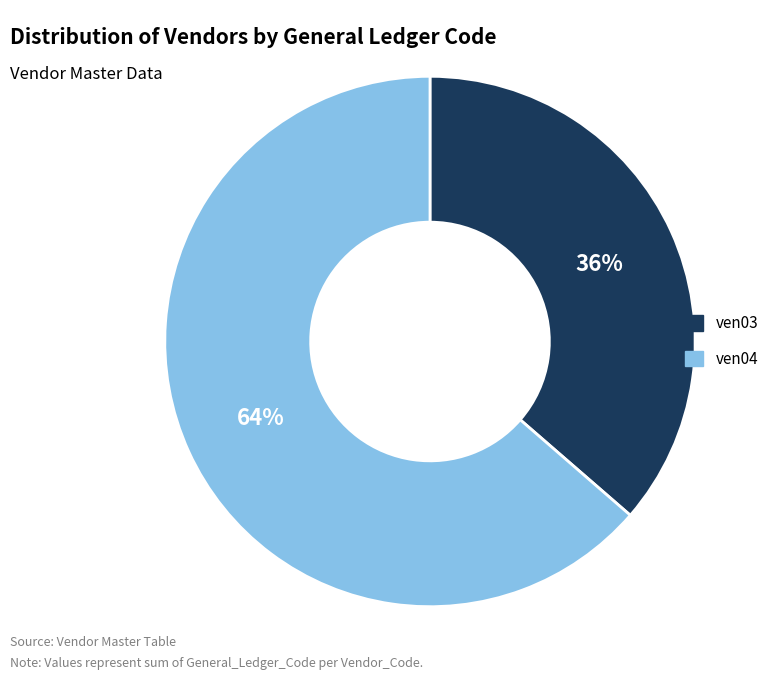

Which slice is the smallest?

ven03